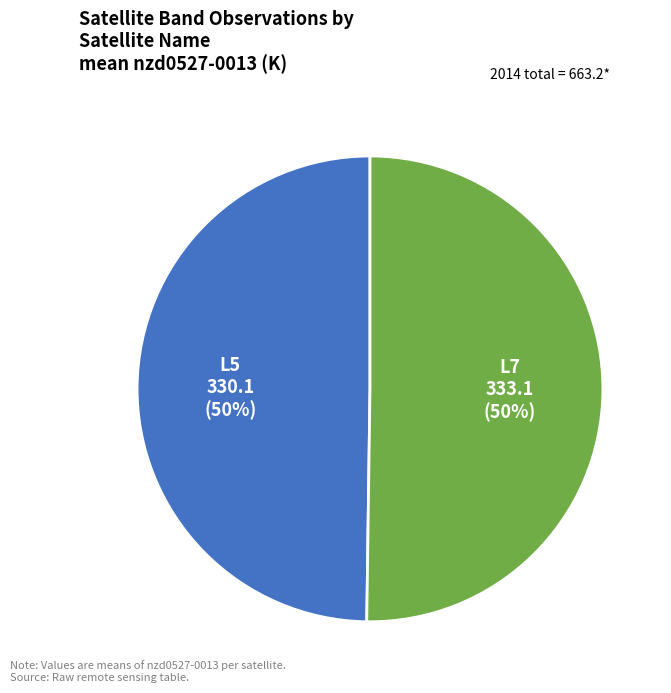

Rank the categories by value from lowest to highest.

L5, L7